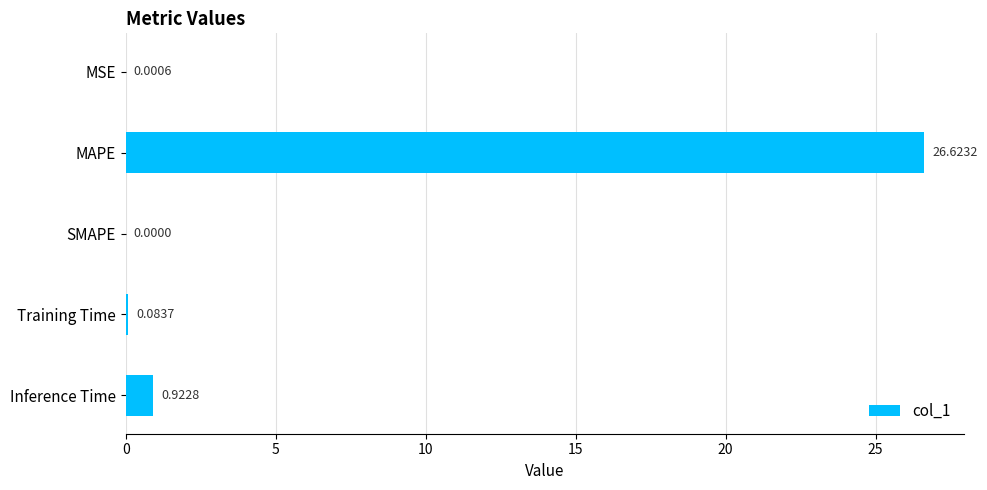

Which label corresponds to the largest value in the chart?

MAPE